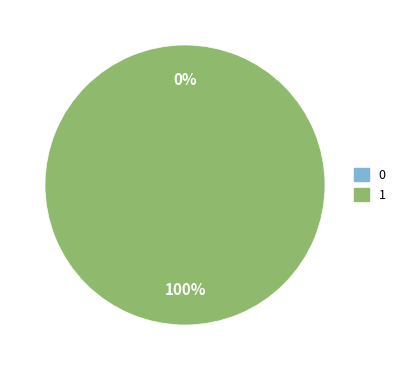

To the nearest percent, what is the average slice percentage?

50%